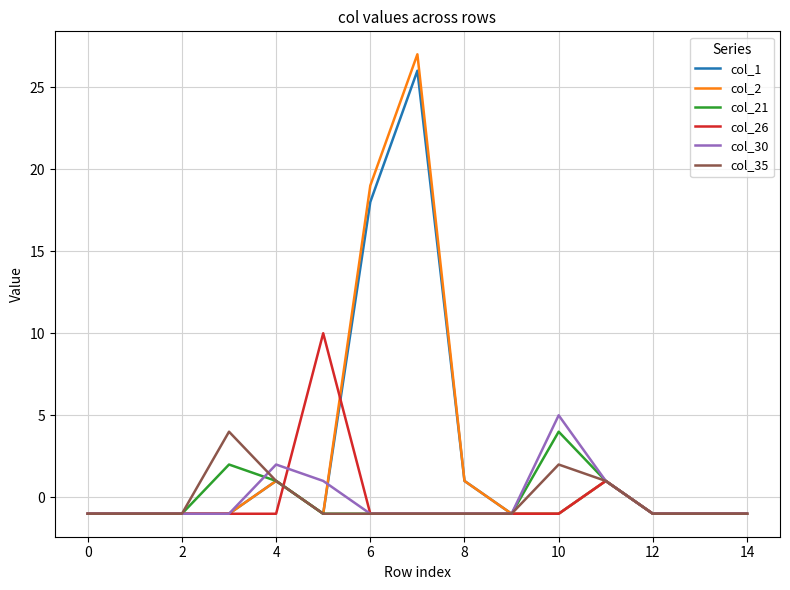

True or false: col_1 and col_26 cross at least once.

True